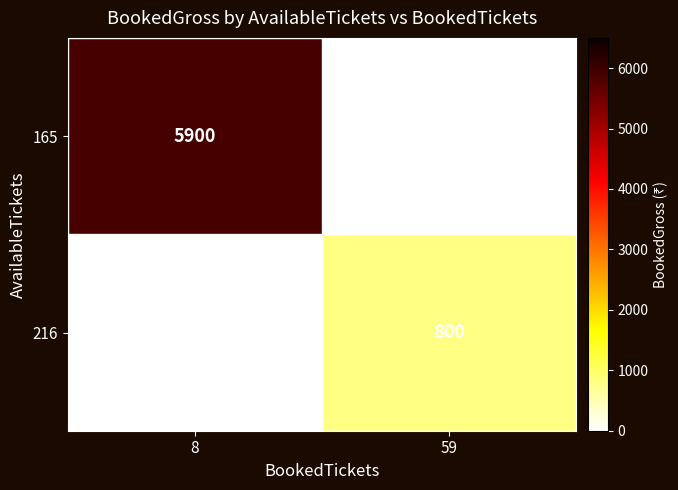

True or false: 165 has a value of 3722 at 8.

False